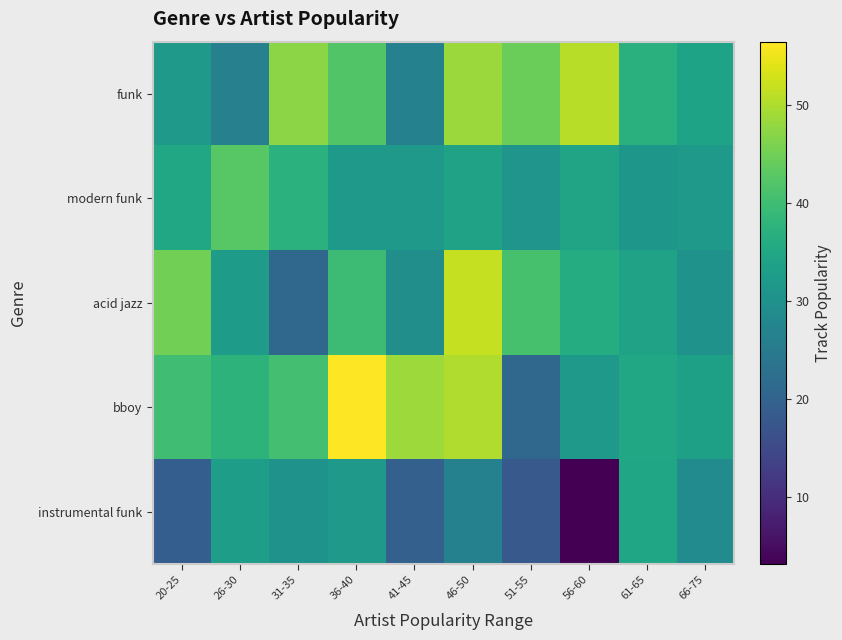

Reading left to right, extract all data points from this chart.

funk: 20-25=31.7	26-30=26.5	31-35=47.3	36-40=42.0	41-45=26.6	46-50=48.6	51-55=44.6	56-60=50.7	61-65=37.0	66-75=34.1
modern funk: 20-25=35.2	26-30=42.7	31-35=37.3	36-40=32.1	41-45=31.8	46-50=33.8	51-55=31.0	56-60=34.2	61-65=31.3	66-75=31.9
acid jazz: 20-25=45.1	26-30=32.4	31-35=20.9	36-40=39.7	41-45=29.6	46-50=51.9	51-55=41.0	56-60=36.1	61-65=33.9	66-75=30.5
bboy: 20-25=40.1	26-30=37.7	31-35=40.7	36-40=56.5	41-45=48.7	46-50=50.1	51-55=21.0	56-60=32.0	61-65=34.8	66-75=33.4
instrumental funk: 20-25=19.2	26-30=33.0	31-35=30.3	36-40=32.1	41-45=19.6	46-50=26.6	51-55=18.1	56-60=3.2	61-65=34.5	66-75=28.8